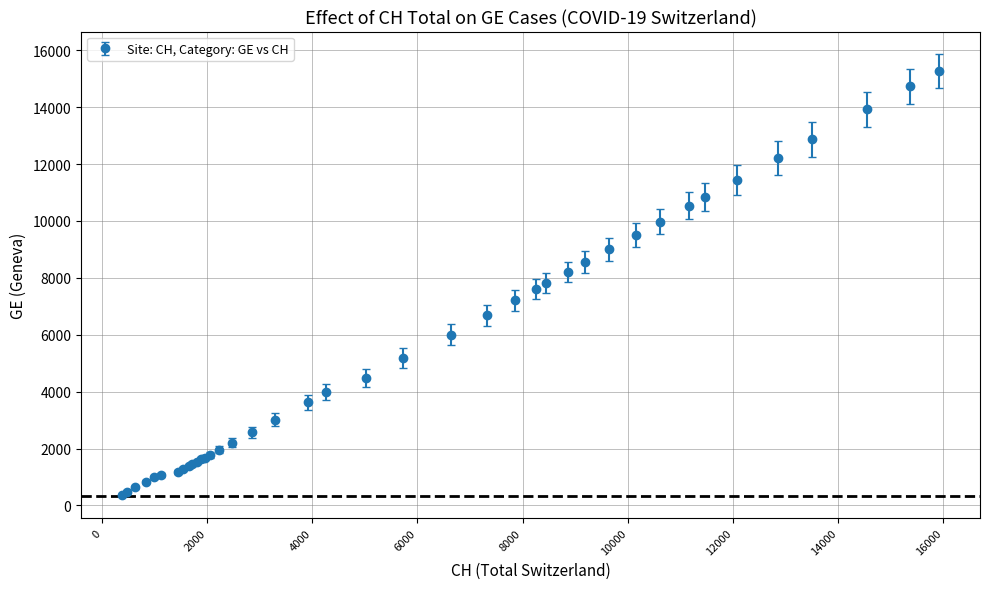

What is the minimum value shown in the chart?

375